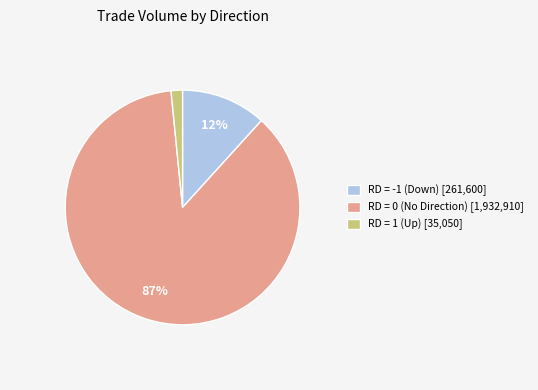

To the nearest percent, what is the difference between the RD = 1 (Up) [35,050] and RD = -1 (Down) [261,600] slice percentages?

10%